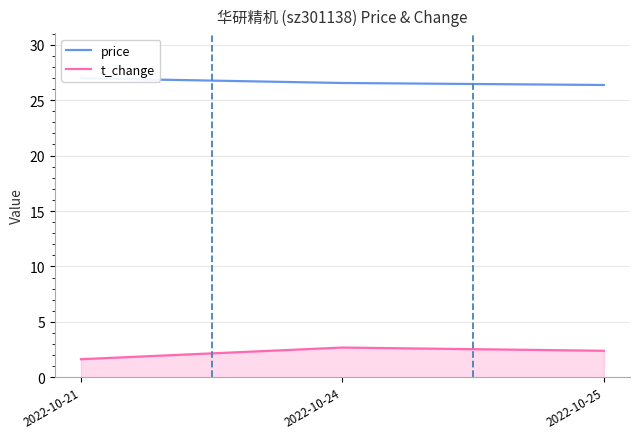

Which series has the largest total across all categories?

price